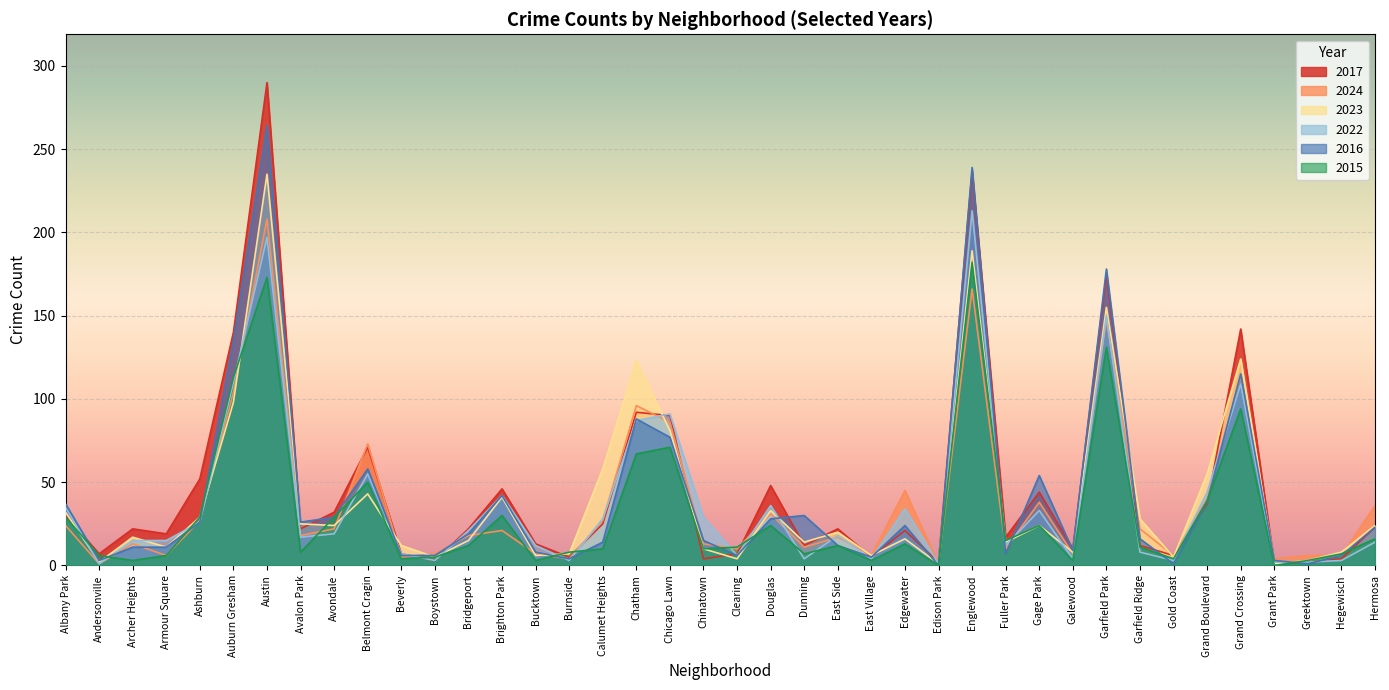

List the series in order of their peak value, highest first.

2017, 2016, 2023, 2022, 2024, 2015